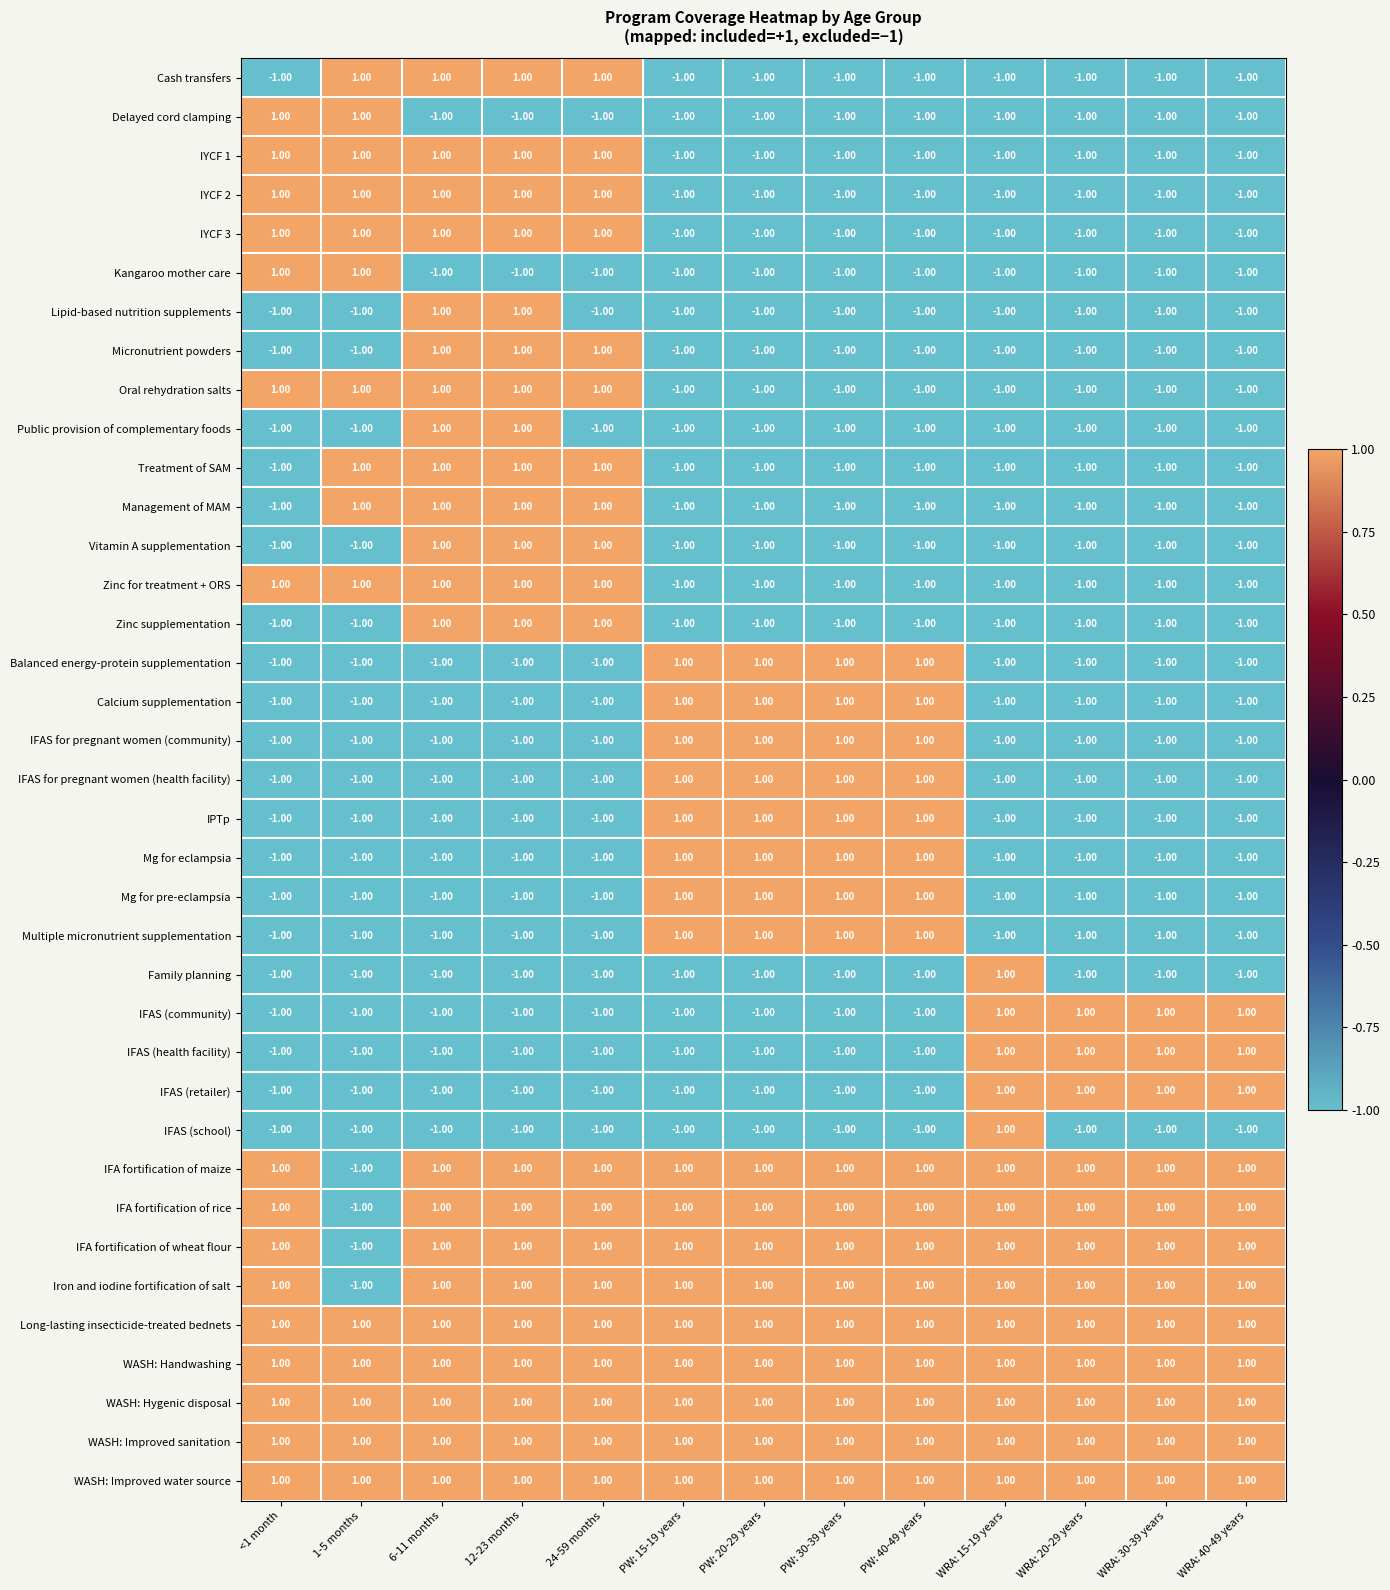

What is the sum of all Multiple micronutrient supplementation values?

-5